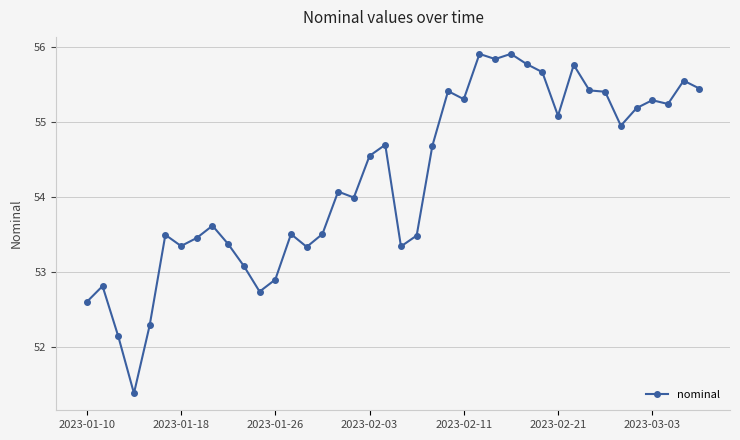

What is the difference between the maximum and minimum values?

4.5